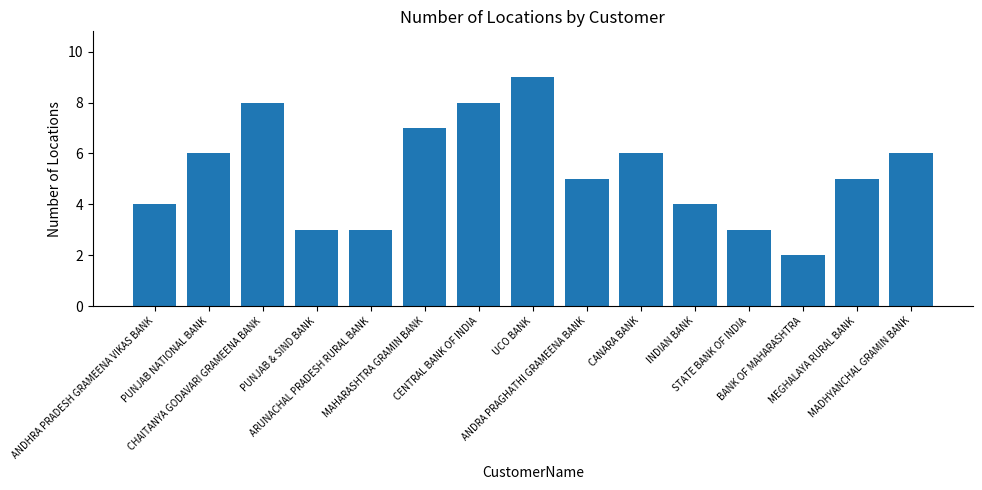

Approximately how many times larger is the value at CHAITANYA GODAVARI GRAMEENA BANK compared to ANDRA PRAGHATHI GRAMEENA BANK?

1.6